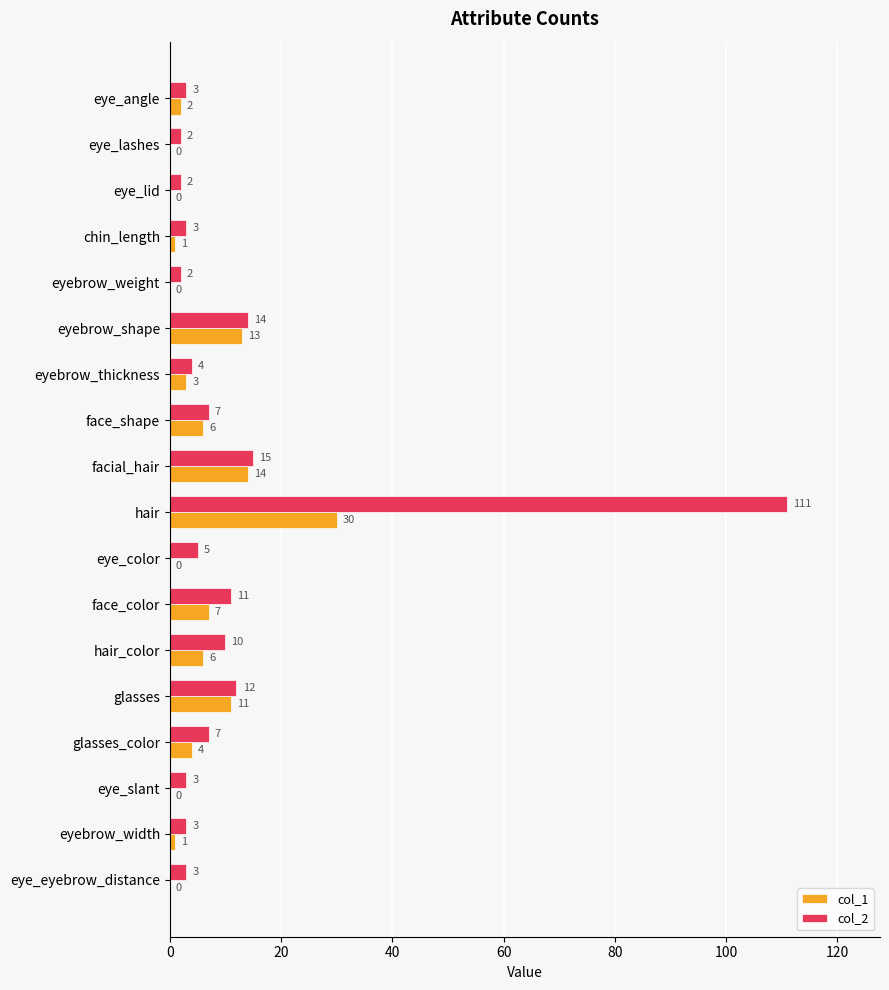

Where is col_1 nearest to the value 15?

facial_hair